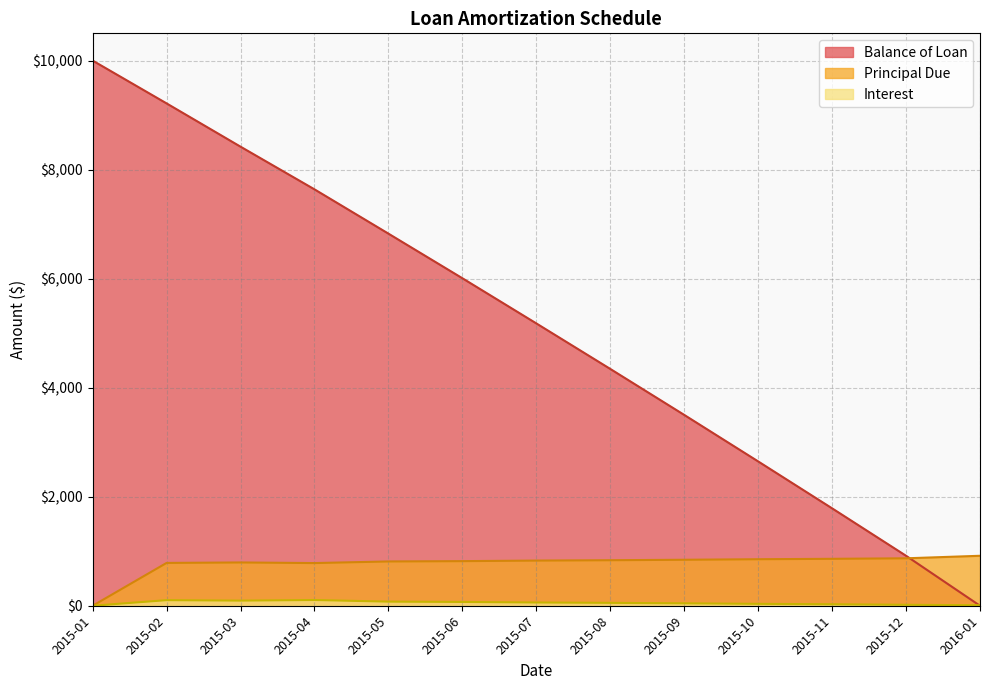

What is the approximate value of Interest at 2015-07?

59.2